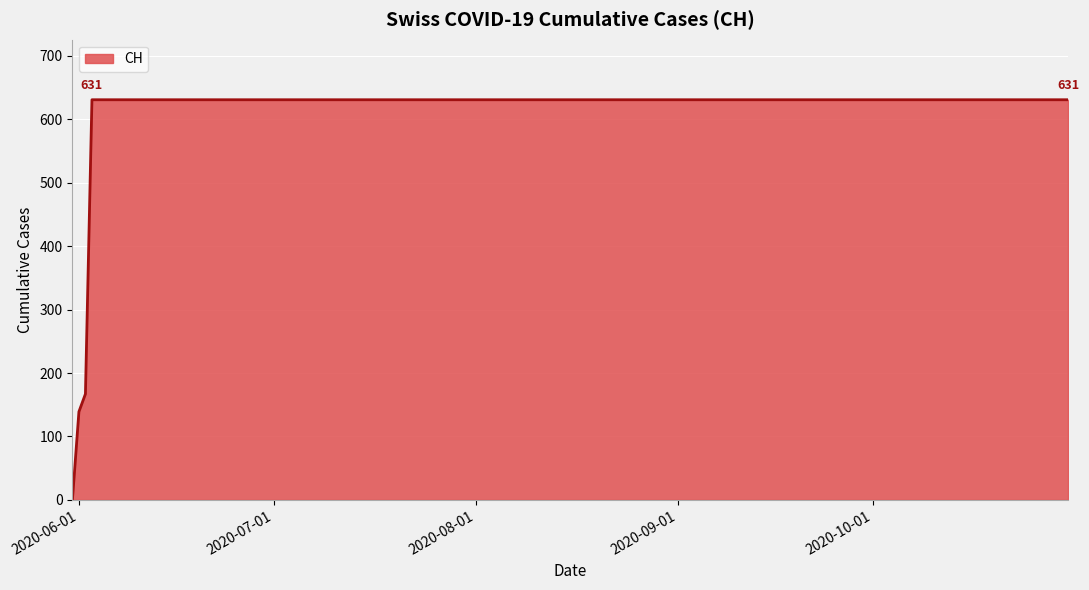

How many values are above zero?

18